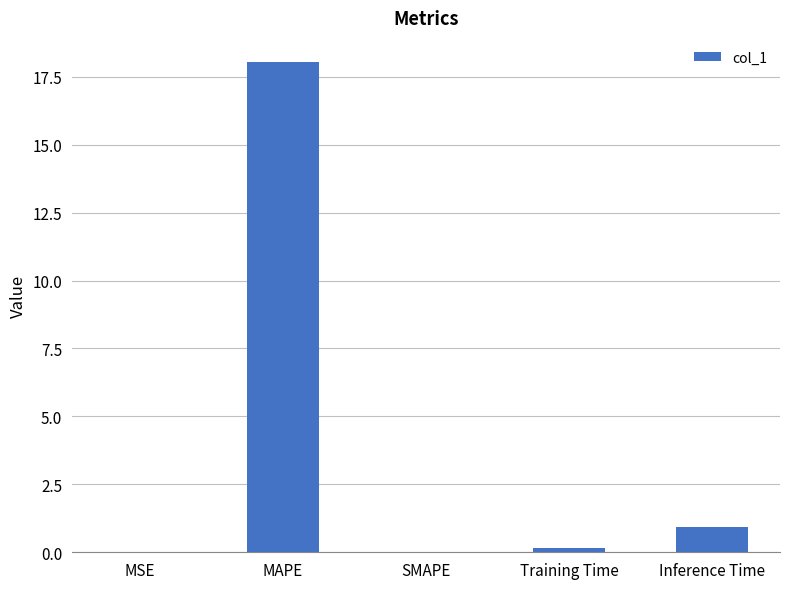

The value at MSE is 0.0. True or false?

True